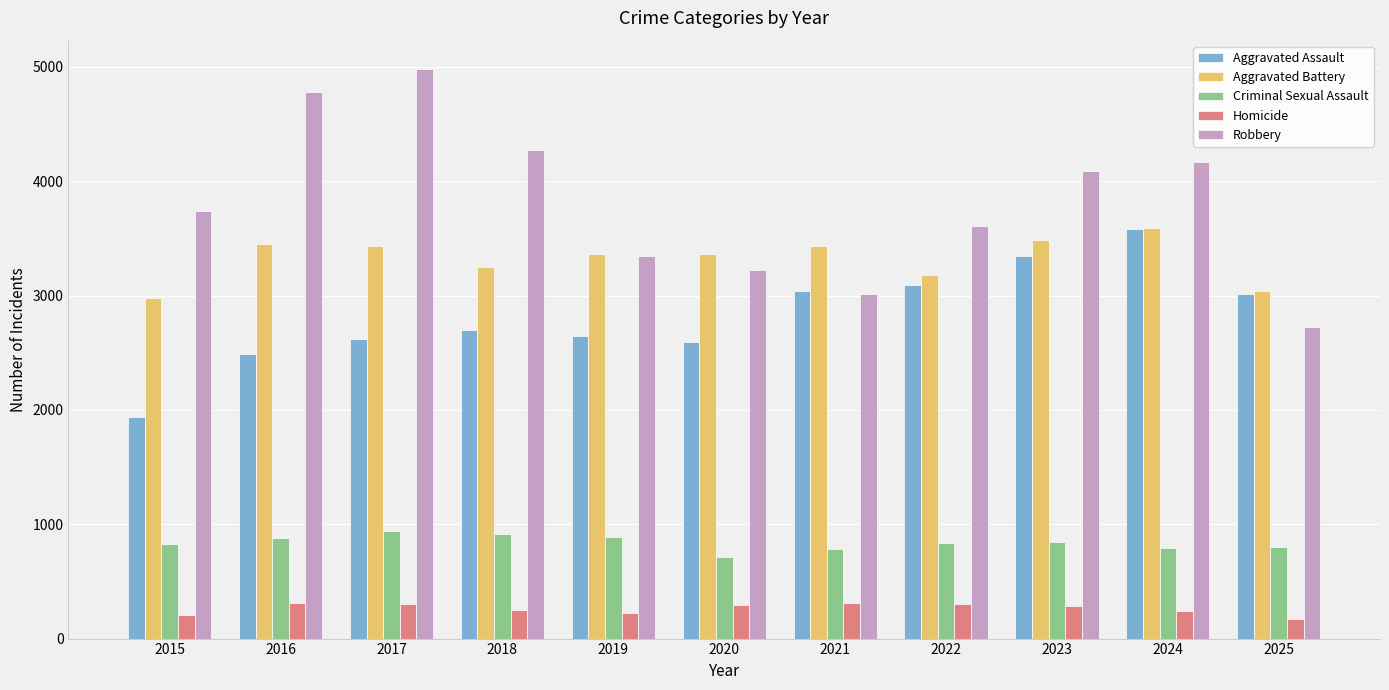

Is it true that Criminal Sexual Assault equals 343 at 2025?

False